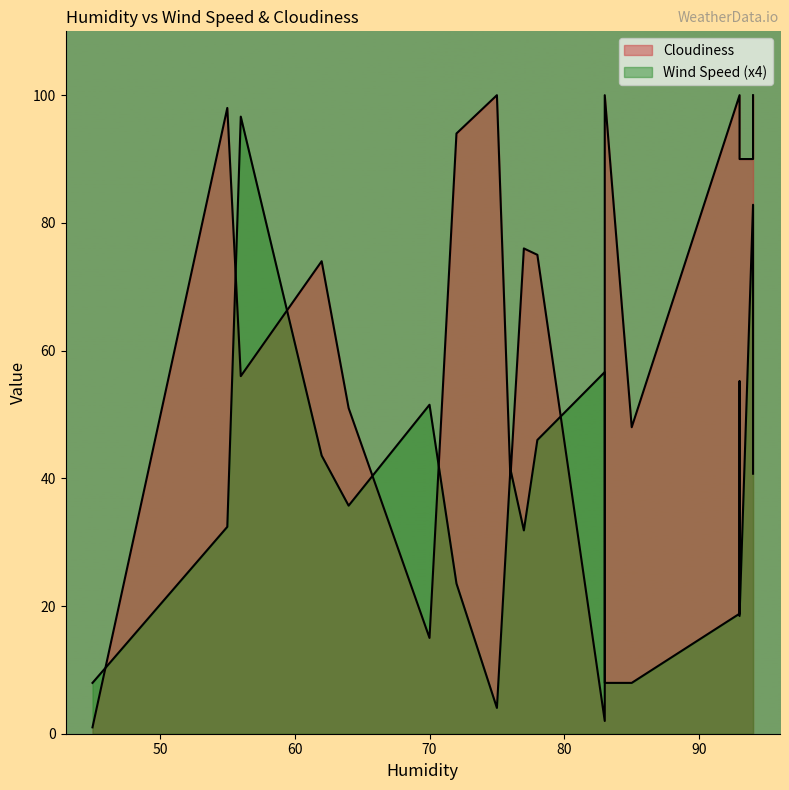

At which label is Cloudiness closest to 50?

64